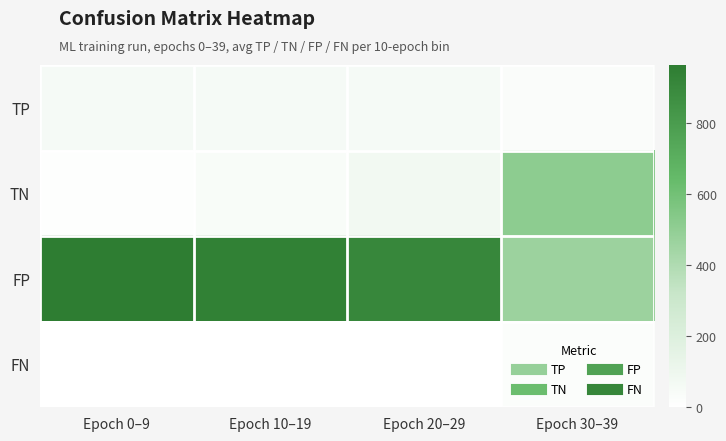

Reading right to left, list all the values displayed in this chart.

TP: Epoch 30–39=27.7	Epoch 20–29=52.9	Epoch 10–19=54.0	Epoch 0–9=54.0
TN: Epoch 30–39=514.4	Epoch 20–29=72.5	Epoch 10–19=39.3	Epoch 0–9=14.6
FP: Epoch 30–39=464.6	Epoch 20–29=906.5	Epoch 10–19=939.7	Epoch 0–9=964.4
FN: Epoch 30–39=26.3	Epoch 20–29=1.1	Epoch 10–19=0.0	Epoch 0–9=0.0